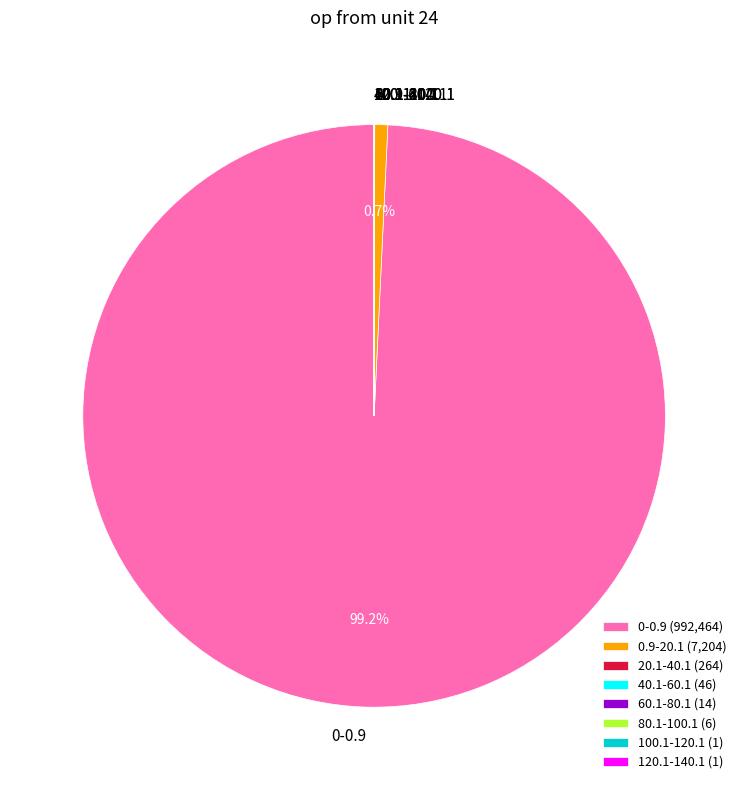

To the nearest percent, what is the difference between the largest and smallest slice percentages?

99%